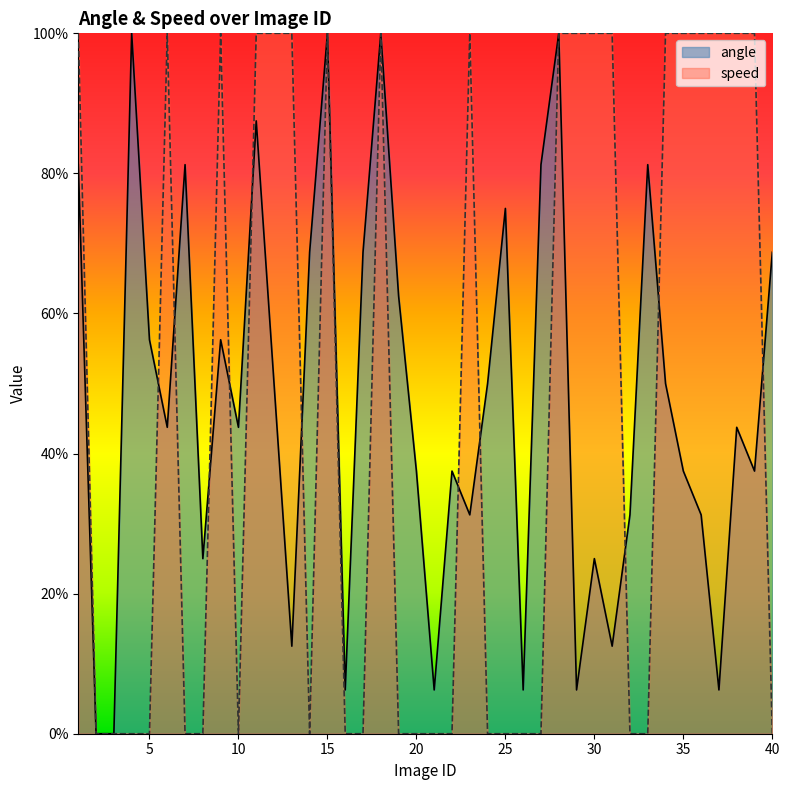

How many interior local peaks does the speed series have?

5